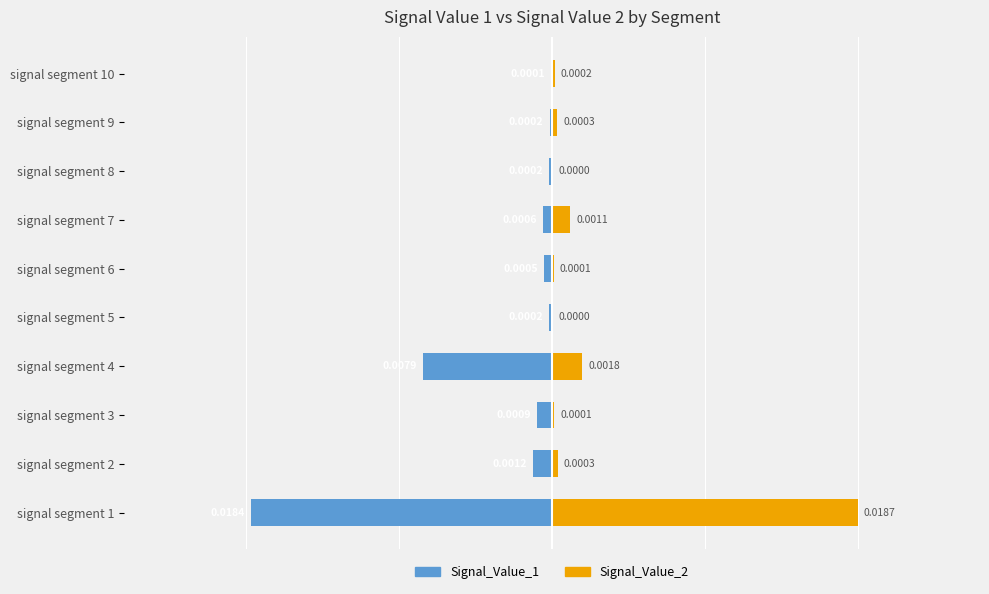

How many groups of bars are there?

10